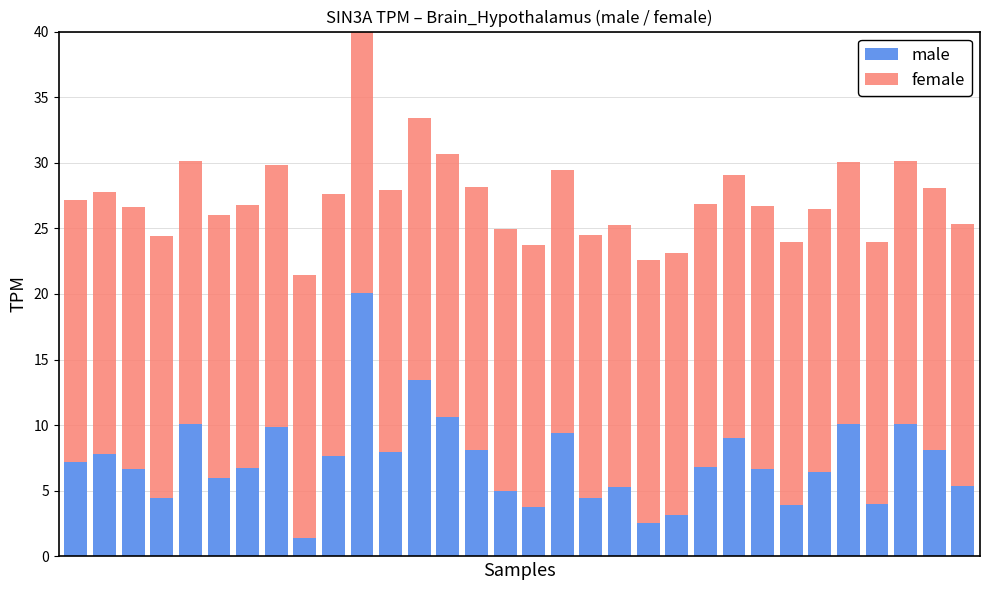

Are the bars horizontal?

No